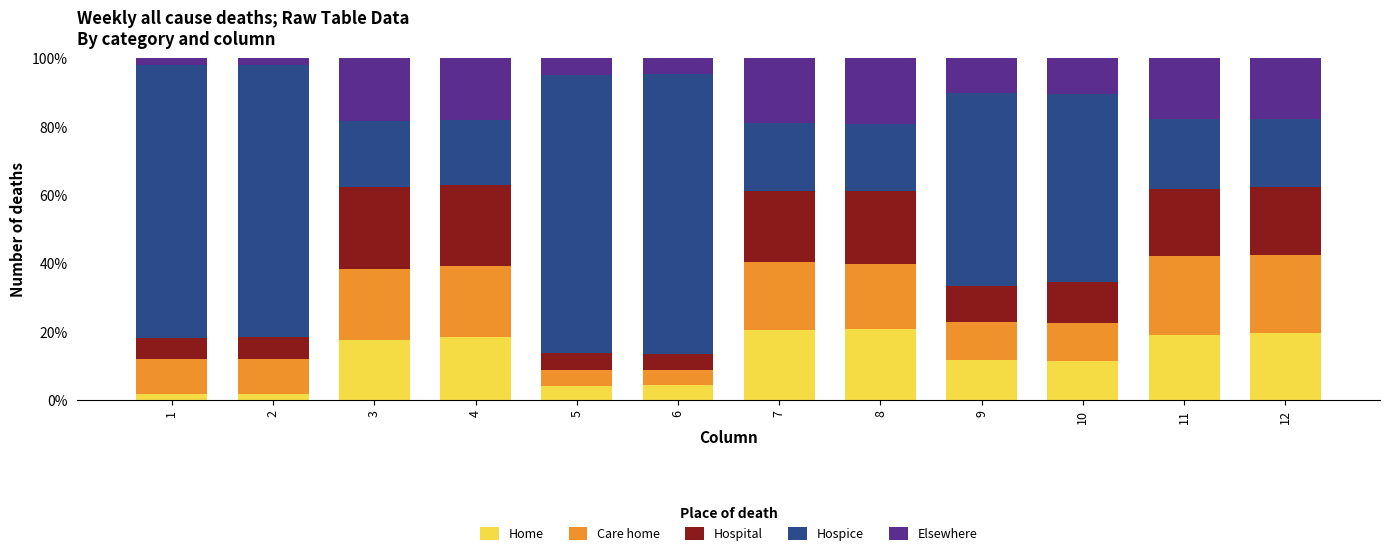

What is the average value of the Home series?

12.7